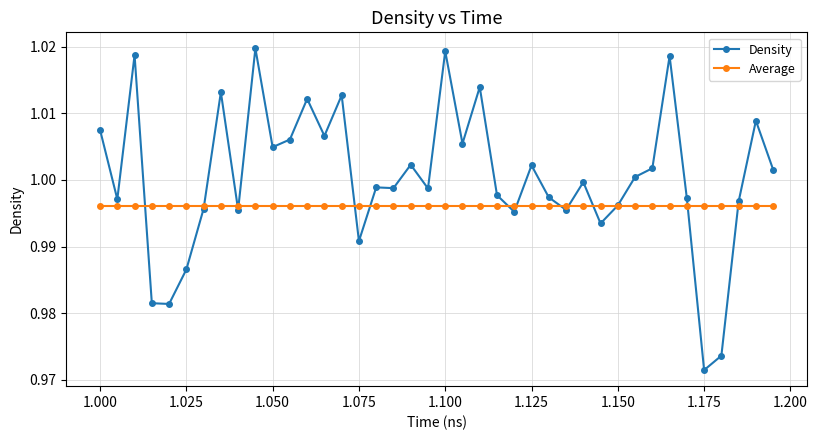

What are all the series names shown in the legend?

Density, Average